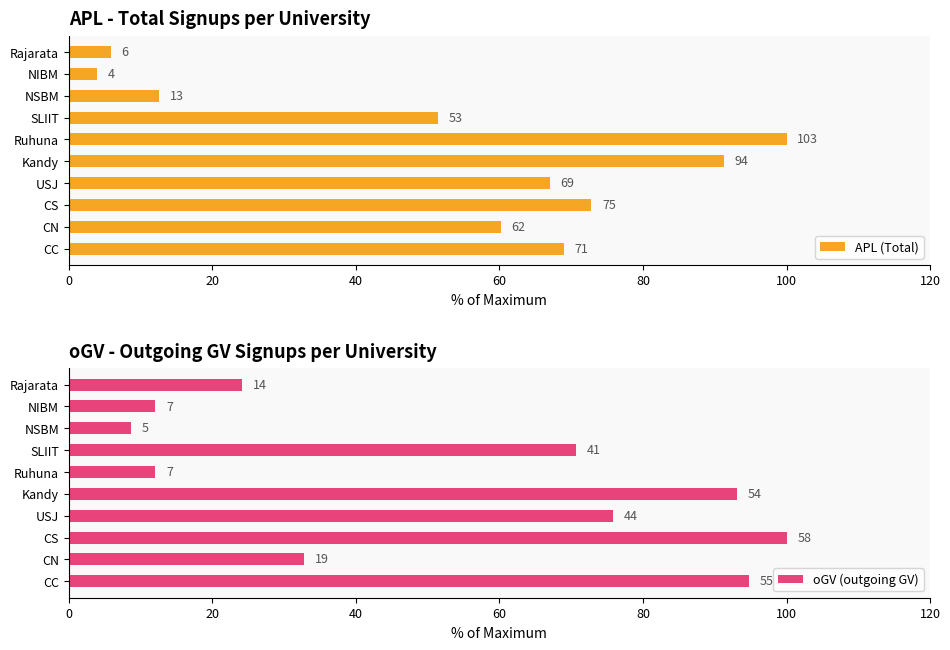

How many categories are shown in the chart?

10